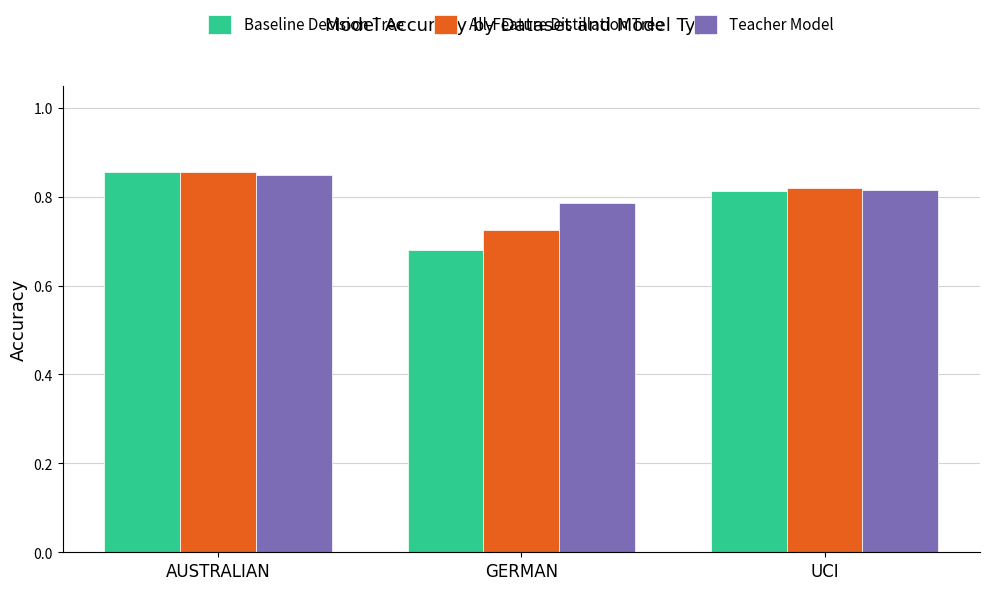

At which label is All-Feature Distillation Tree closest to 0?

GERMAN